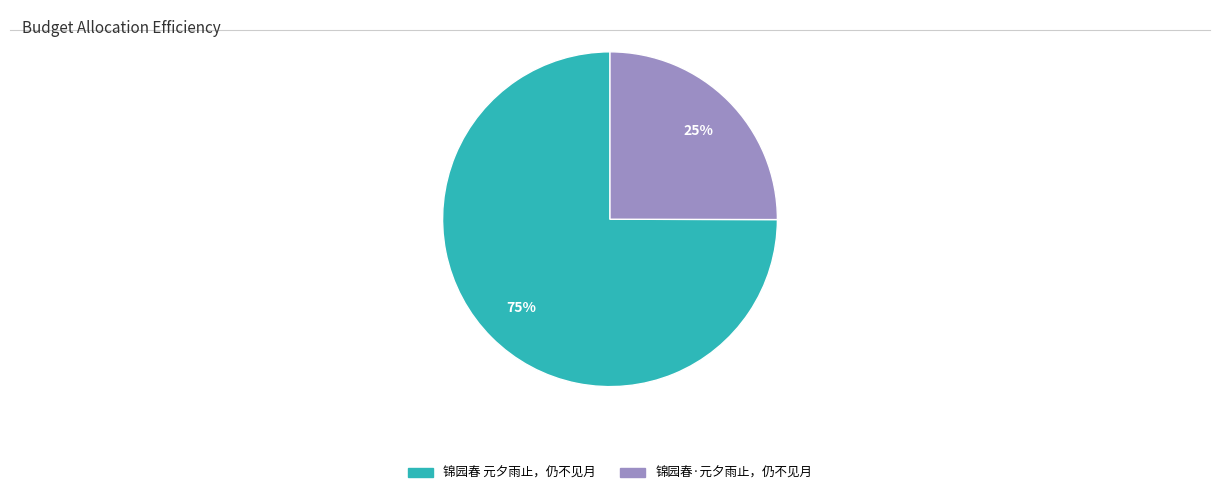

Between 锦园春 元夕雨止，仍不见月 and 锦园春·元夕雨止，仍不见月, which is larger?

锦园春 元夕雨止，仍不见月